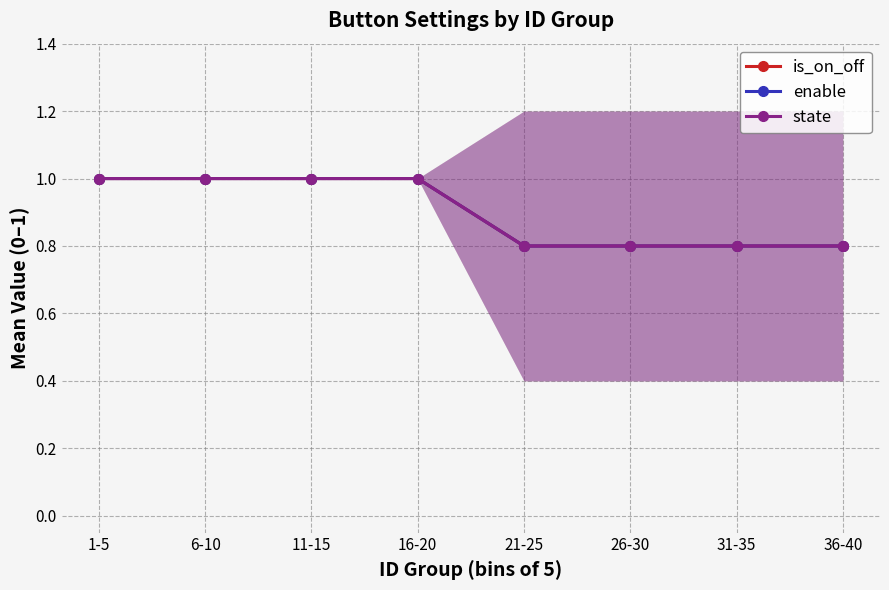

How many lines are shown in the chart?

3